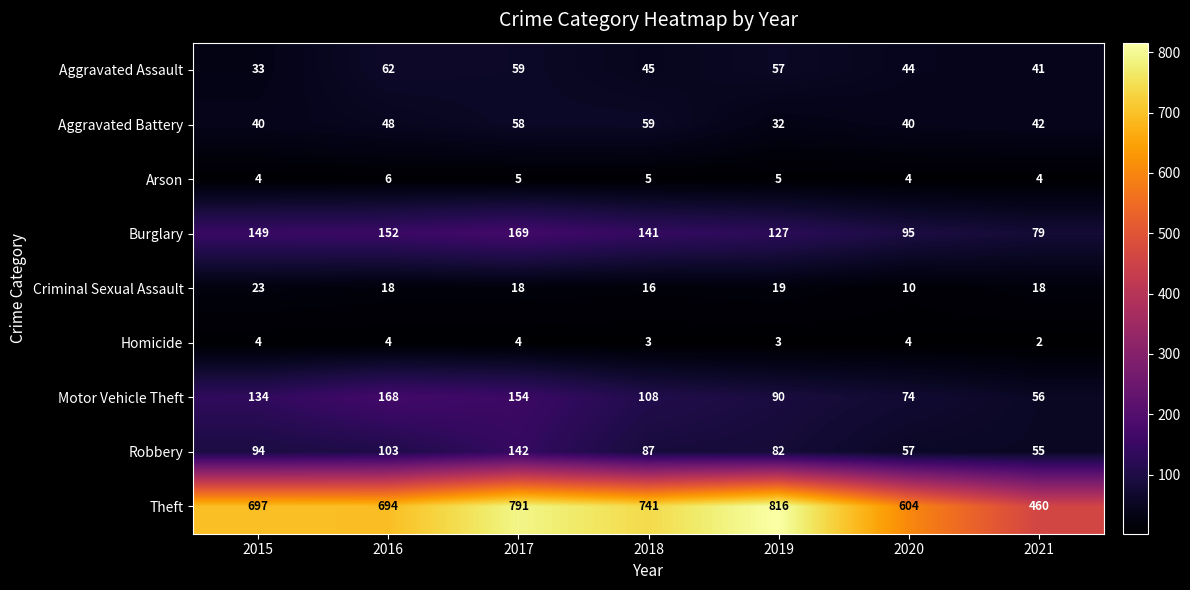

At 2016, list the series in order from smallest to largest.

Homicide, Arson, Criminal Sexual Assault, Aggravated Battery, Aggravated Assault, Robbery, Burglary, Motor Vehicle Theft, Theft